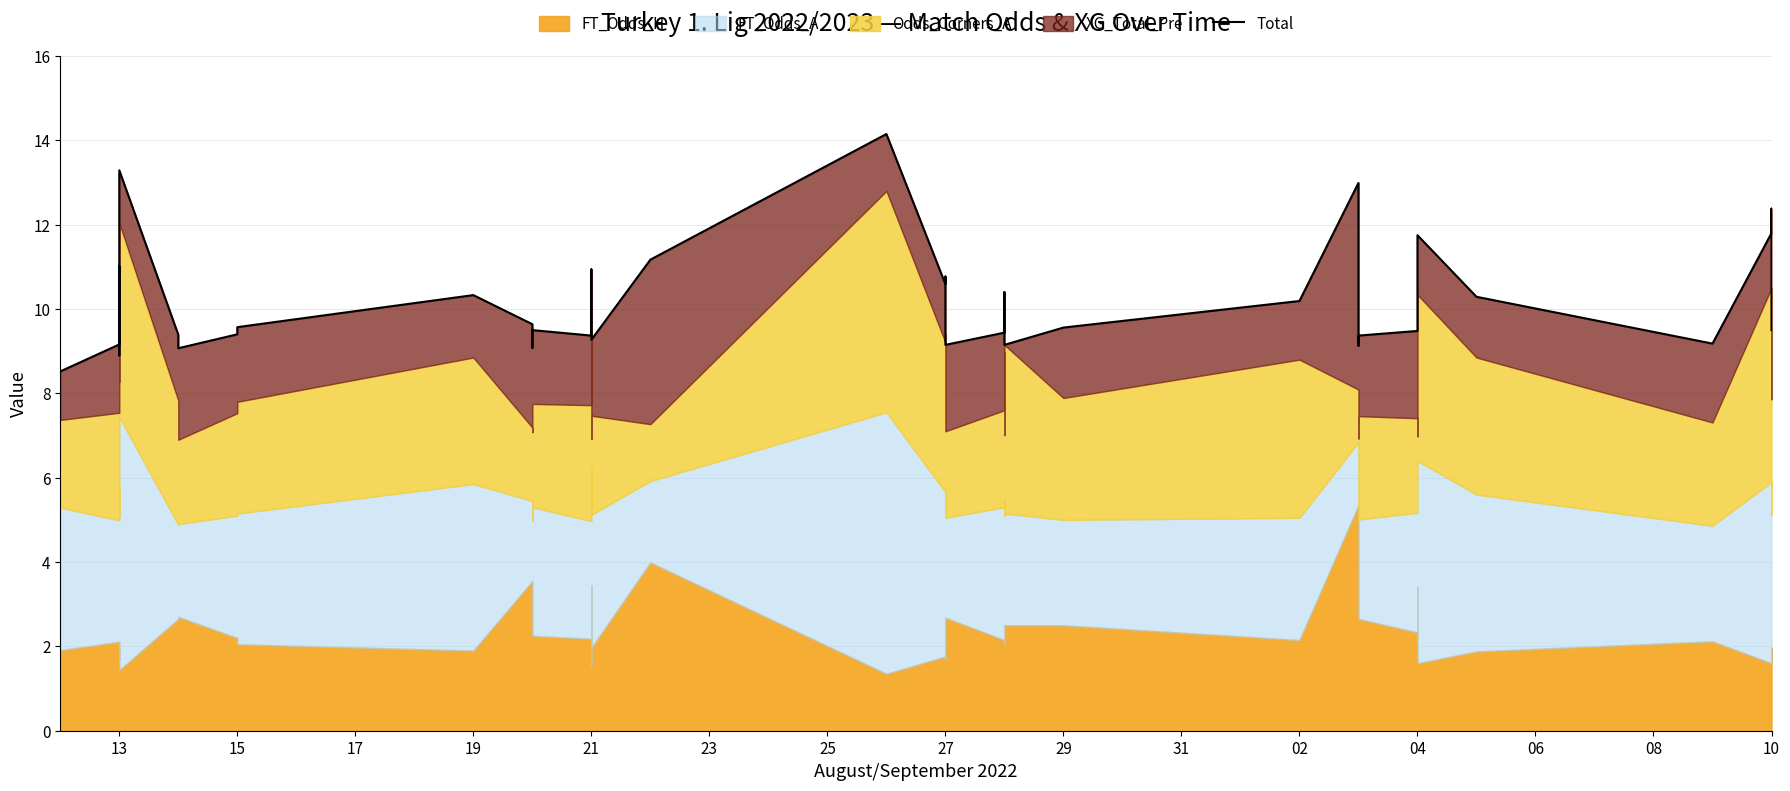

Does the chart display data point markers on the line(s)?

No